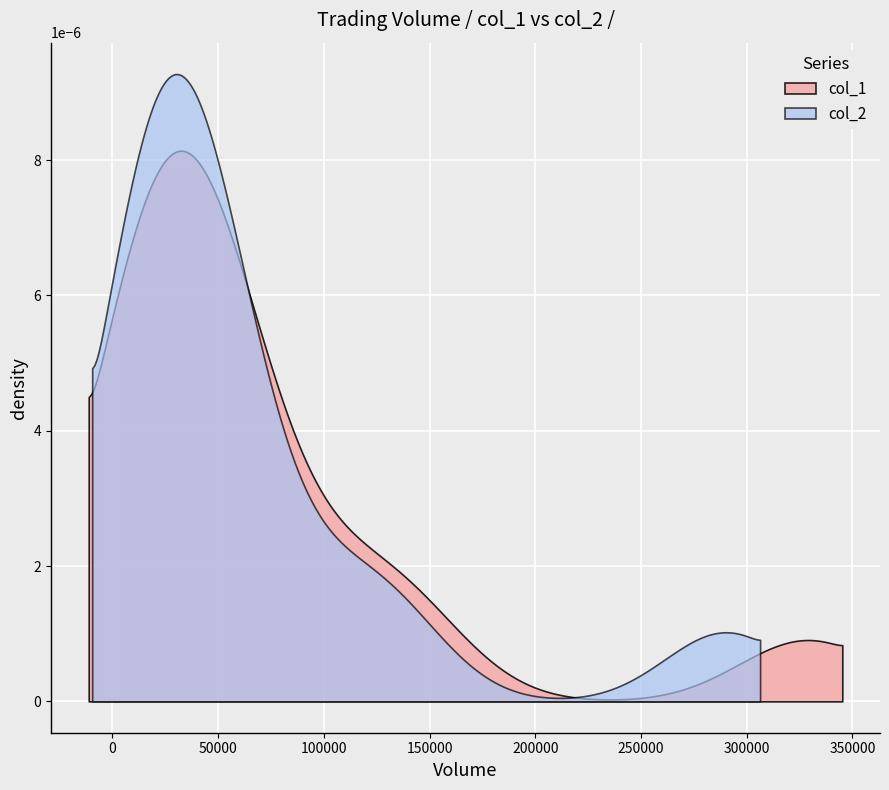

True or false: col_2 has more than 1 points higher than both neighbors.

True